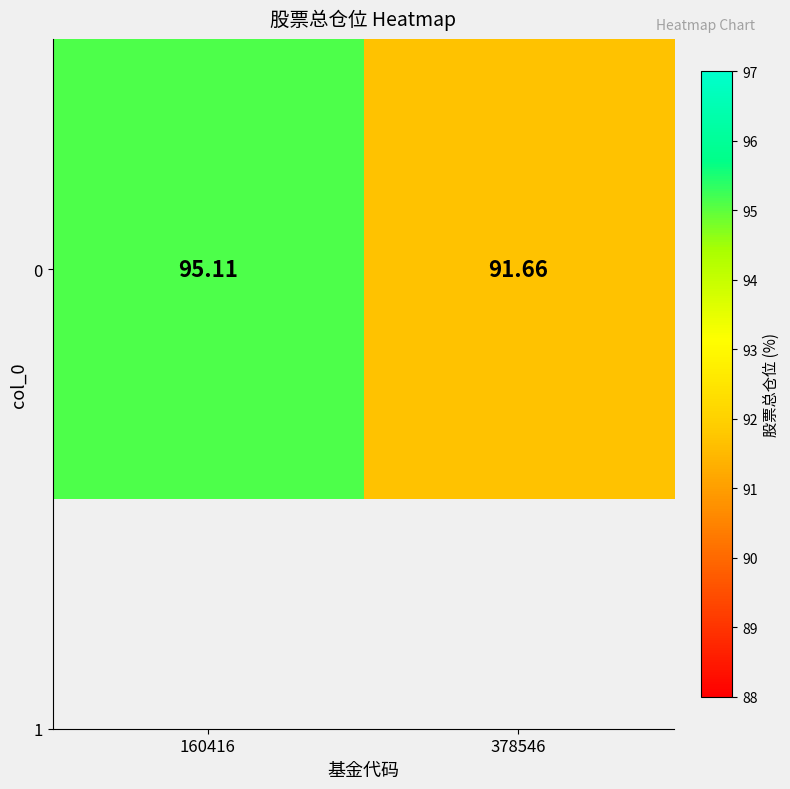

Count the number of data series in this chart.

1